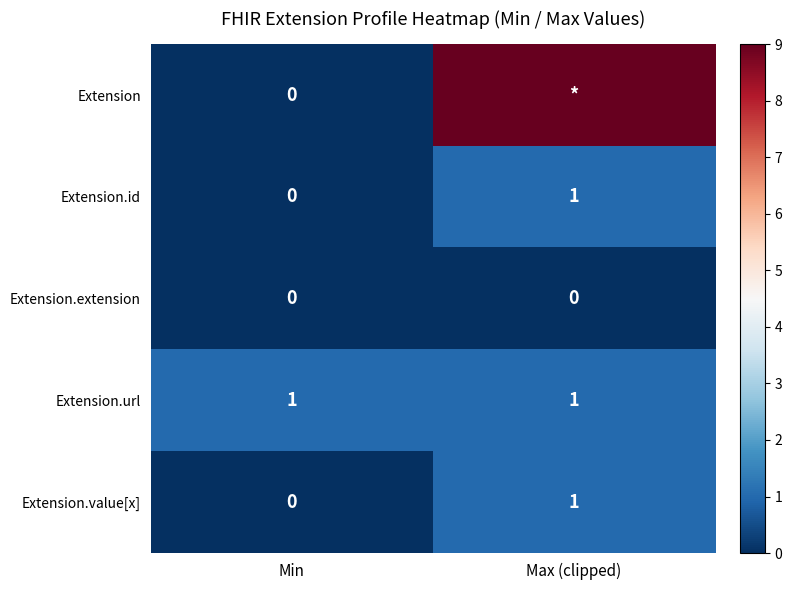

Is the value of Extension.url at Max (clipped) greater than the value of Extension.extension at Max (clipped)?

Yes